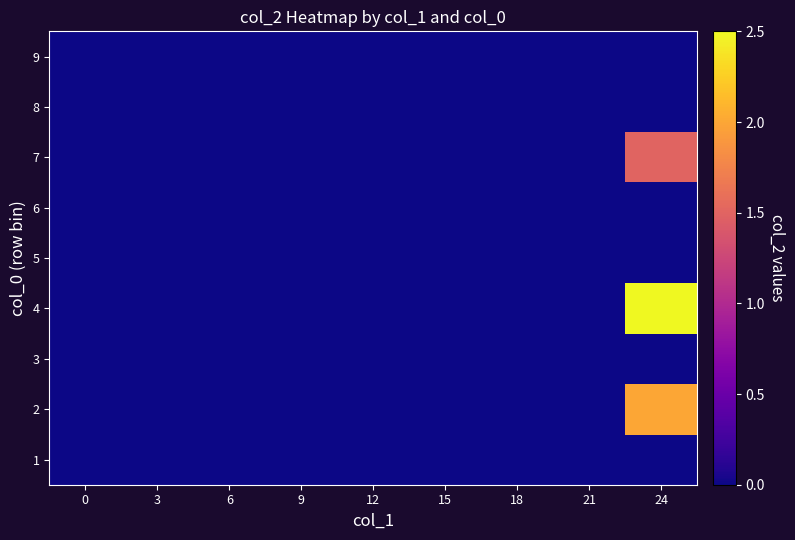

At how many categories does at least one series exceed 1?

1